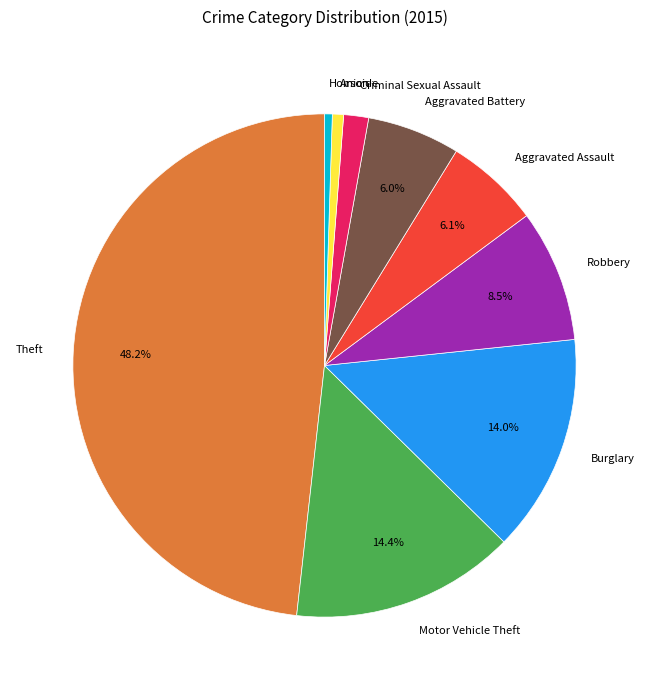

To the nearest percent, what is the average slice percentage?

11%